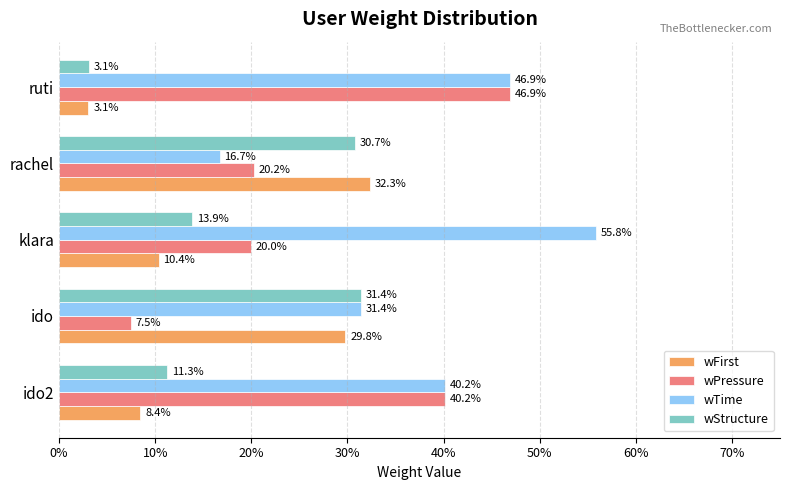

What are all the series names shown in the legend?

wFirst, wPressure, wTime, wStructure